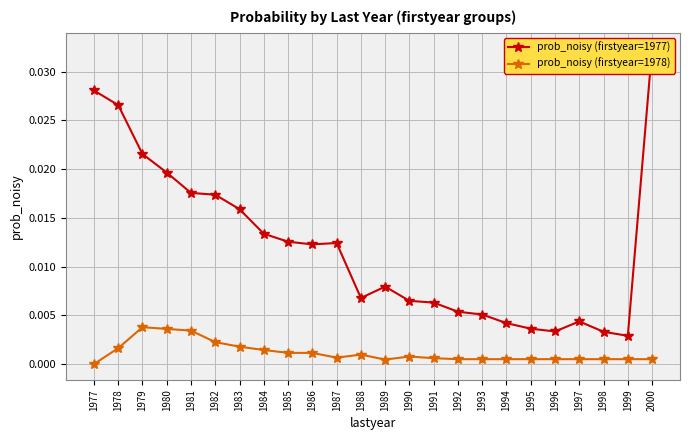

True or false: prob_noisy (firstyear=1977) has a value of 0.0 at 1996.

True